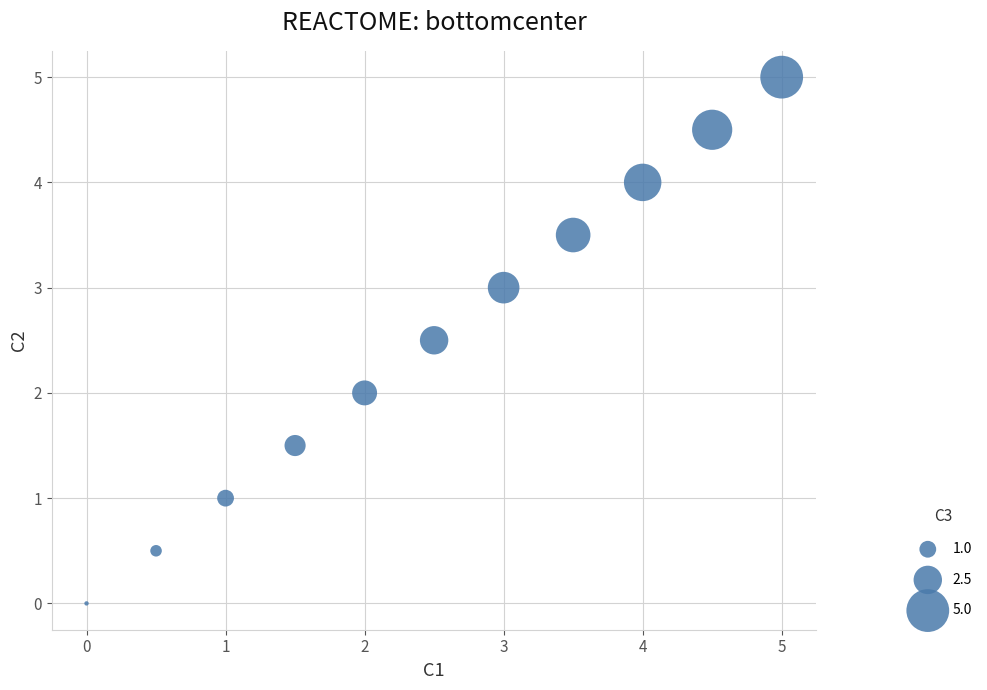

What is the range of X values (max minus min)?

5.0